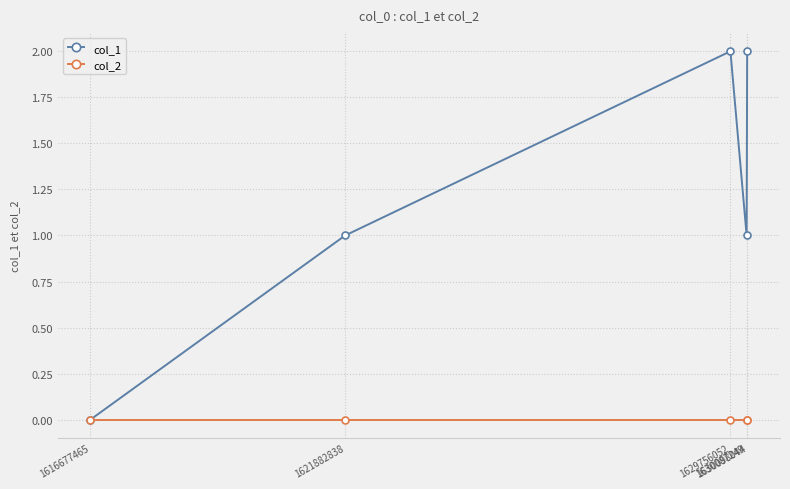

How many lines are shown in the chart?

2